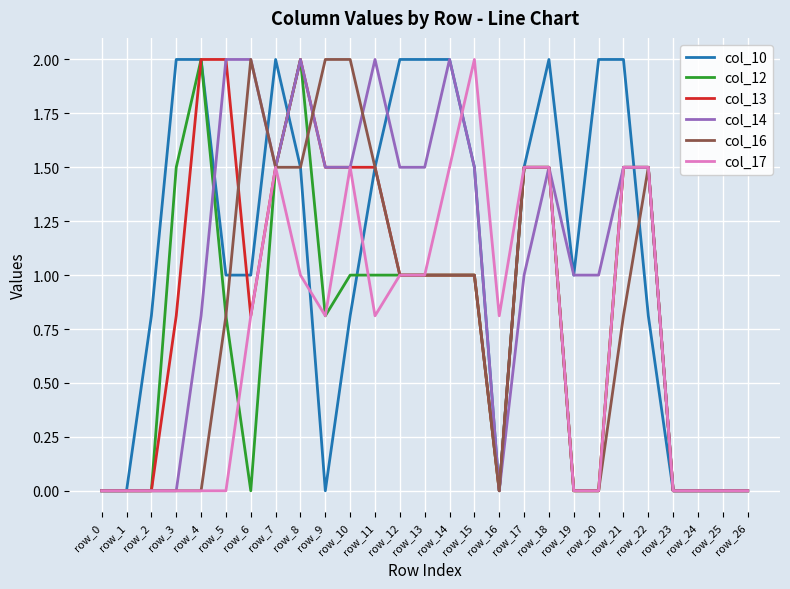

Which series changed the most between row_3 and row_12?

col_14